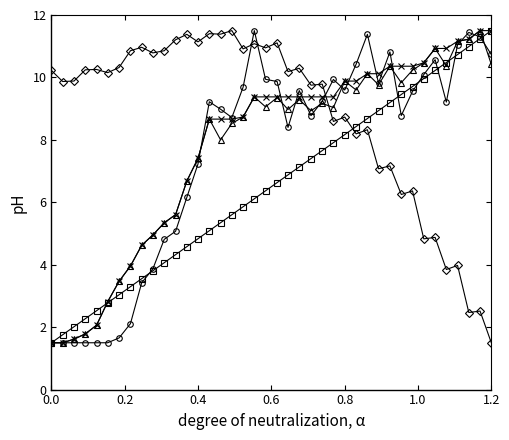

What is the minimum value shown in the chart?

1.5